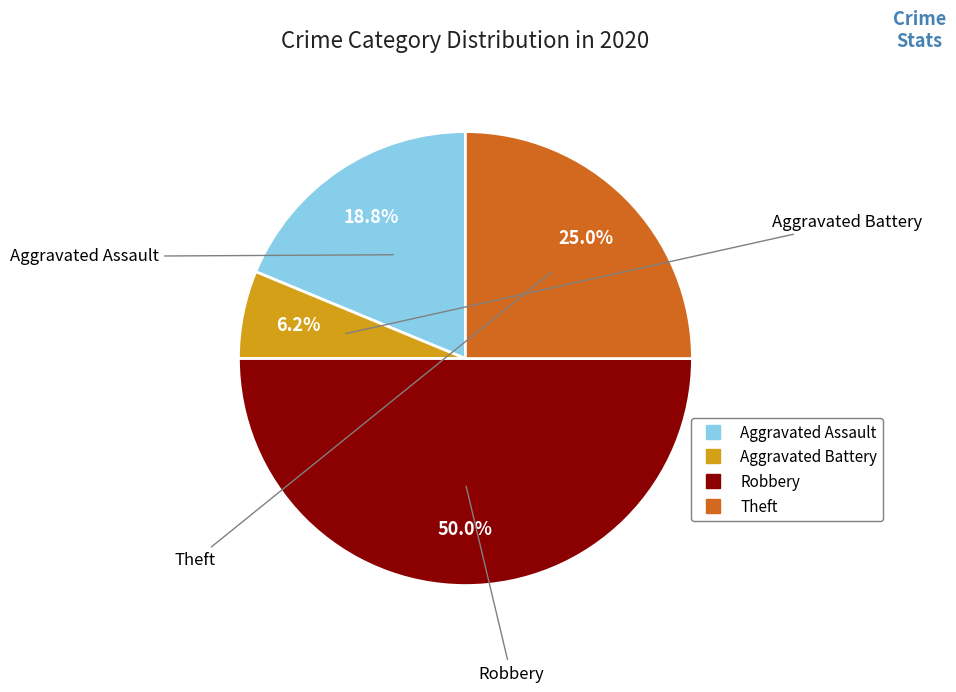

To the nearest percent, what is the difference between the largest and smallest slice percentages?

44%